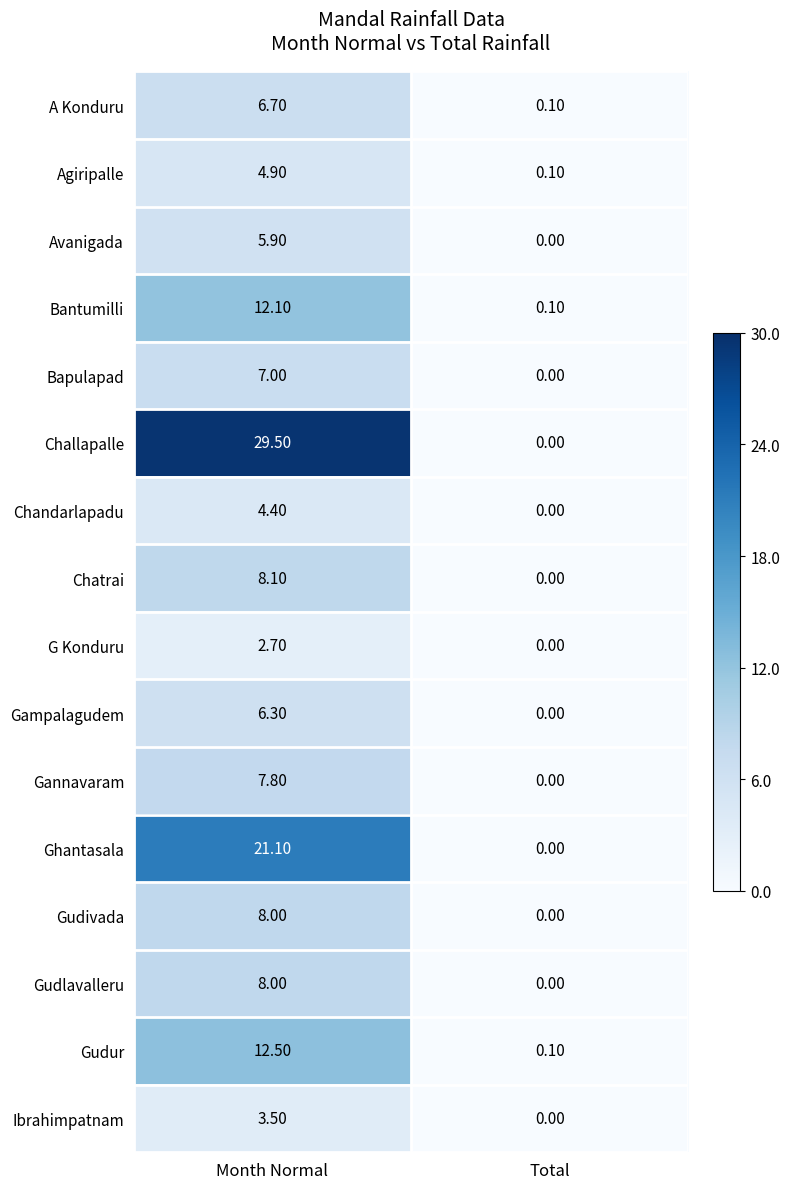

What is the difference between the maximum and minimum values in the Gampalagudem series?

6.3